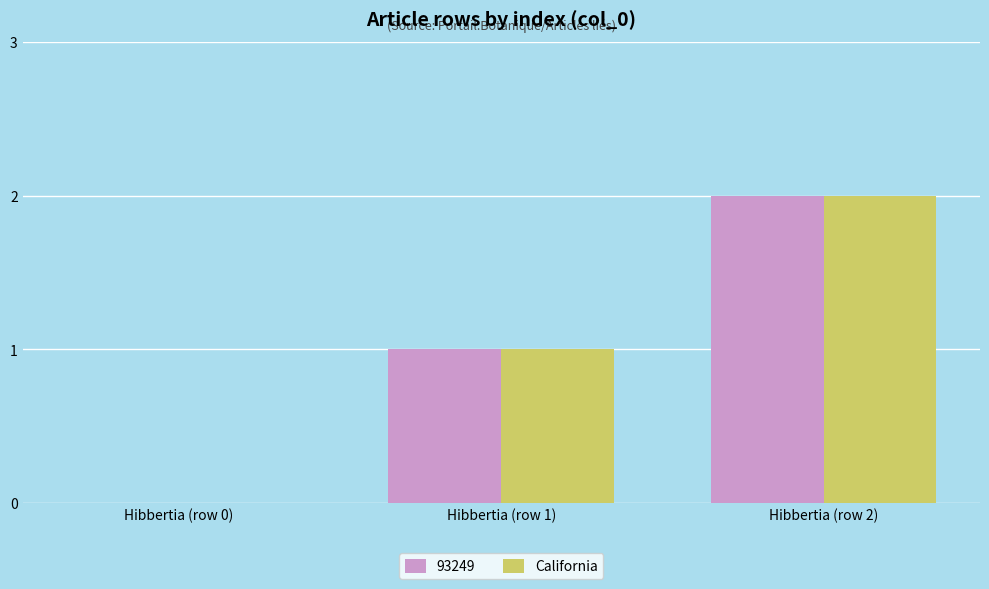

The California series shows 2 at Hibbertia (row 2). True or false?

True